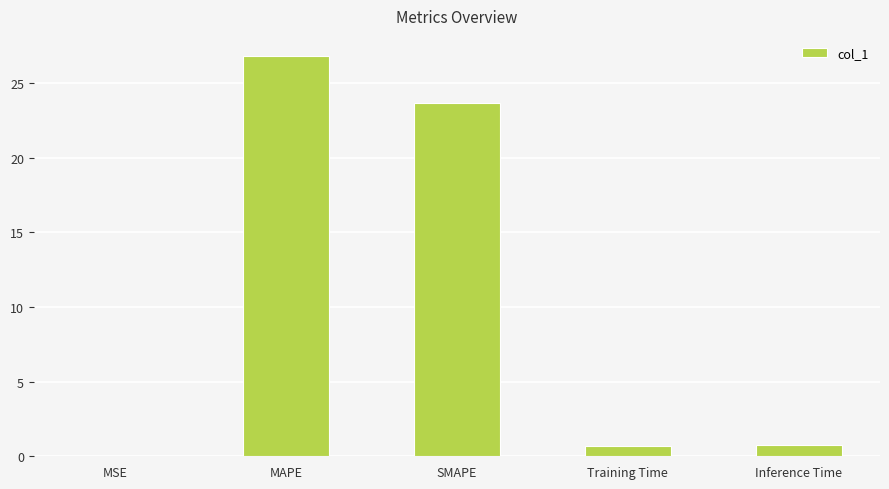

What is the greatest value displayed?

26.8